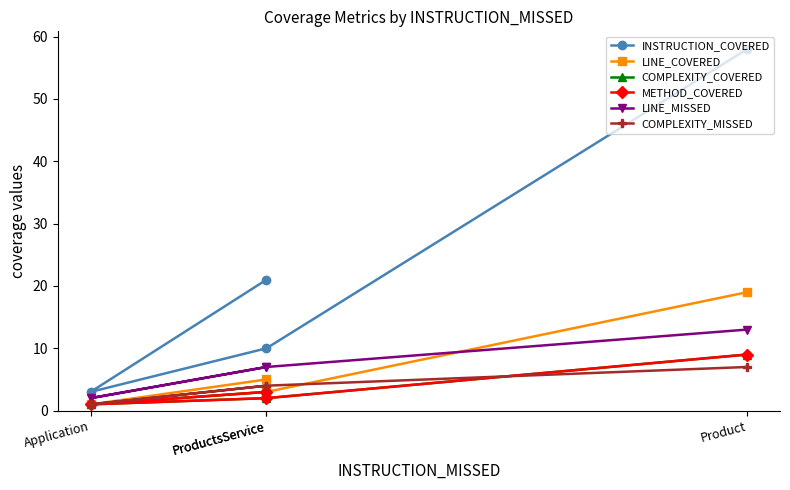

What is the difference between the maximum and minimum values in the INSTRUCTION_COVERED series?

55